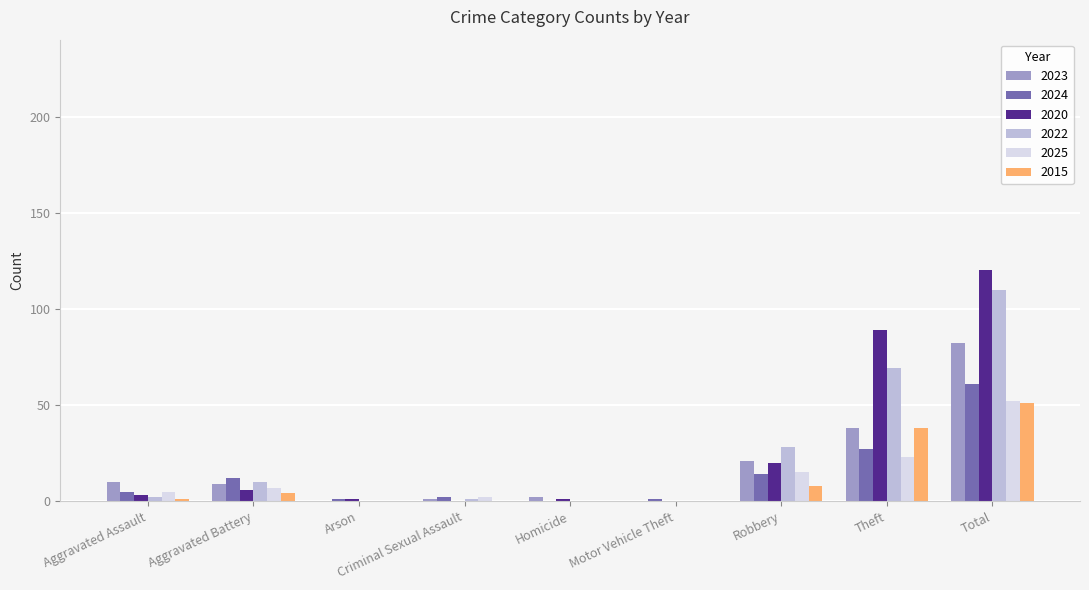

Reading right to left, list all the values displayed in this chart.

2023: Total=82	Theft=38	Robbery=21	Motor Vehicle Theft=0	Homicide=2	Criminal Sexual Assault=1	Arson=0	Aggravated Battery=9	Aggravated Assault=10
2024: Total=61	Theft=27	Robbery=14	Motor Vehicle Theft=1	Homicide=0	Criminal Sexual Assault=2	Arson=1	Aggravated Battery=12	Aggravated Assault=5
2020: Total=120	Theft=89	Robbery=20	Motor Vehicle Theft=0	Homicide=1	Criminal Sexual Assault=0	Arson=1	Aggravated Battery=6	Aggravated Assault=3
2022: Total=110	Theft=69	Robbery=28	Motor Vehicle Theft=0	Homicide=0	Criminal Sexual Assault=1	Arson=0	Aggravated Battery=10	Aggravated Assault=2
2025: Total=52	Theft=23	Robbery=15	Motor Vehicle Theft=0	Homicide=0	Criminal Sexual Assault=2	Arson=0	Aggravated Battery=7	Aggravated Assault=5
2015: Total=51	Theft=38	Robbery=8	Motor Vehicle Theft=0	Homicide=0	Criminal Sexual Assault=0	Arson=0	Aggravated Battery=4	Aggravated Assault=1